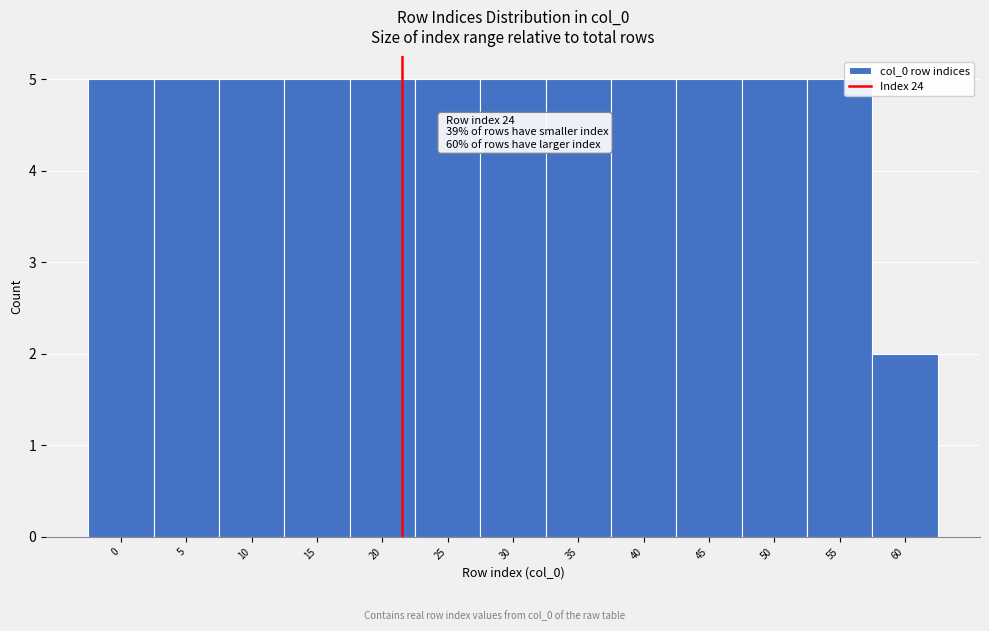

Reading left to right, extract all data points from this chart.

0=5	5=5	10=5	15=5	20=5	25=5	30=5	35=5	40=5	45=5	50=5	55=5	60=2